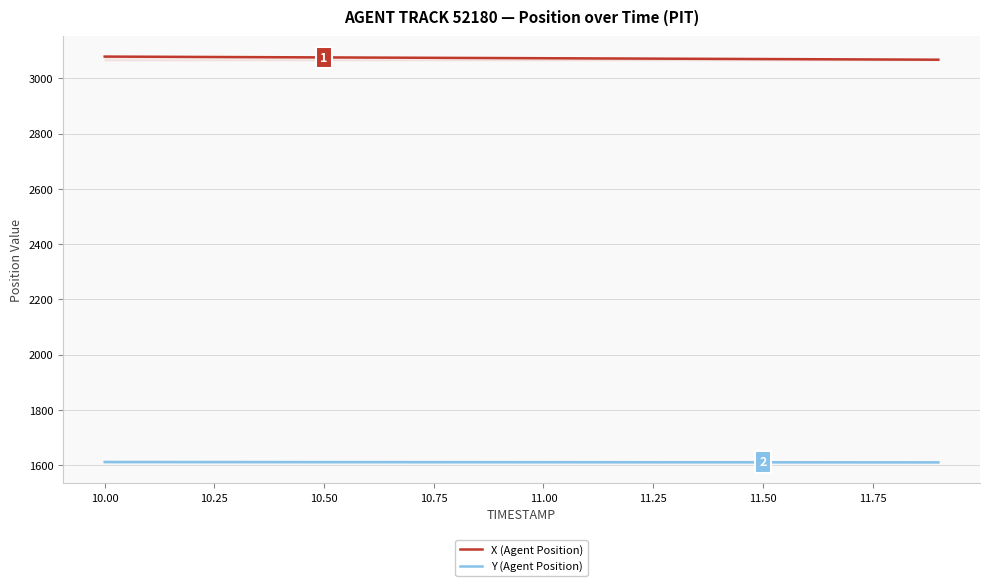

Reading left to right, what are all the values shown in this chart?

X (Agent Position): 3078.8	3078.2	3077.6	3077.0	3076.4	3075.8	3075.2	3074.6	3074.0	3073.4	3072.8	3072.2	3071.7	3071.1	3070.5	3069.9	3069.3	3068.7	3068.1	3067.5
Y (Agent Position): 1611.2	1611.1	1611.0	1610.9	1610.8	1610.8	1610.7	1610.6	1610.6	1610.5	1610.4	1610.3	1610.3	1610.2	1610.1	1610.1	1610.0	1609.9	1609.9	1609.8